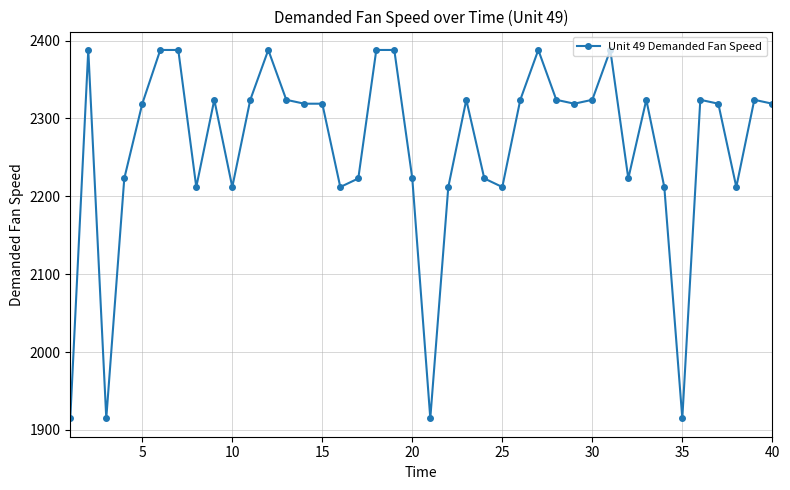

How many values are below 2319?

16